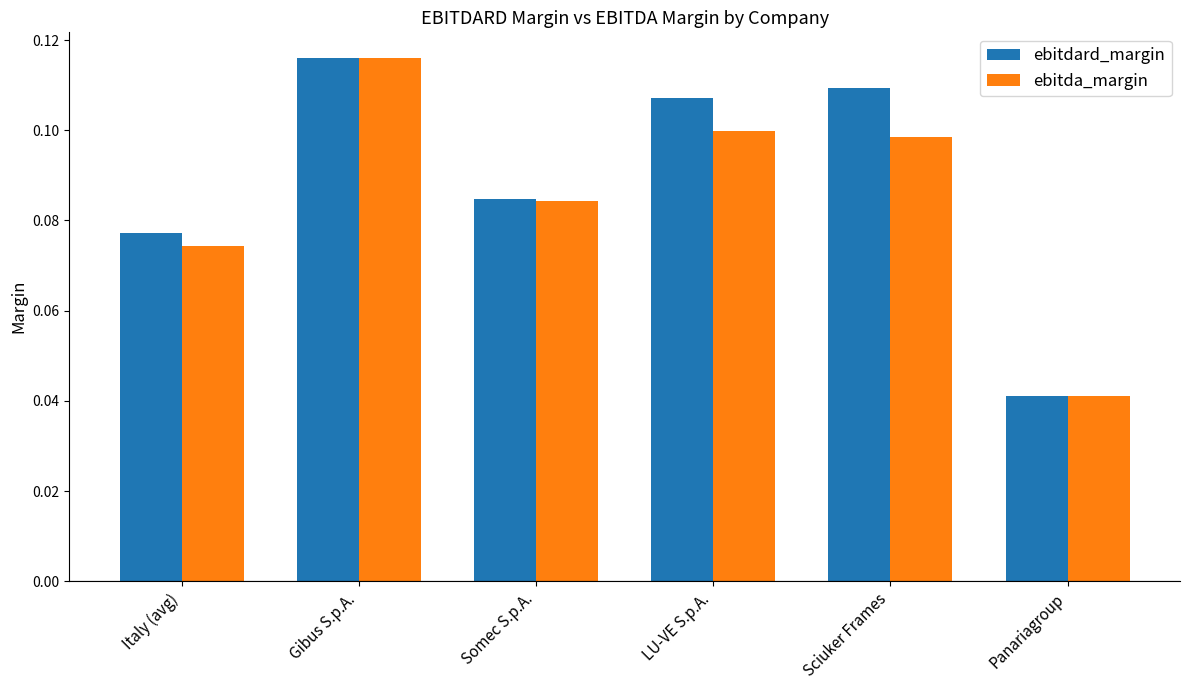

Between Italy (avg) and Somec S.p.A., which series saw the biggest shift?

ebitda_margin